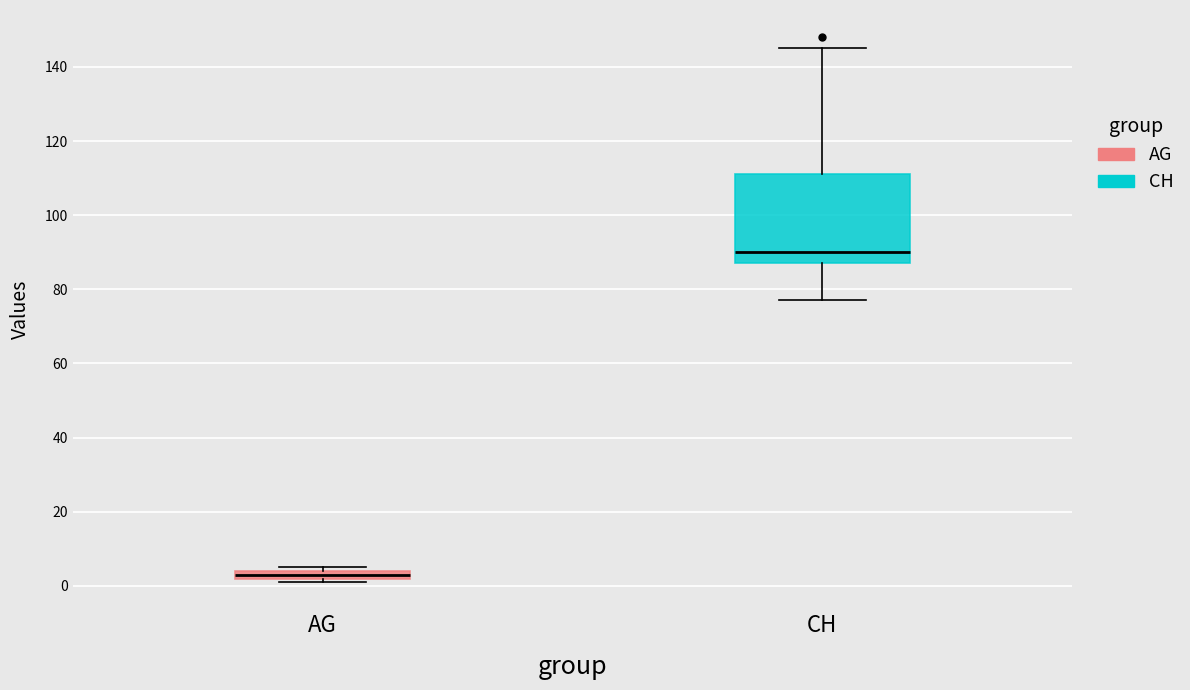

Which box has the lowest median line?

AG